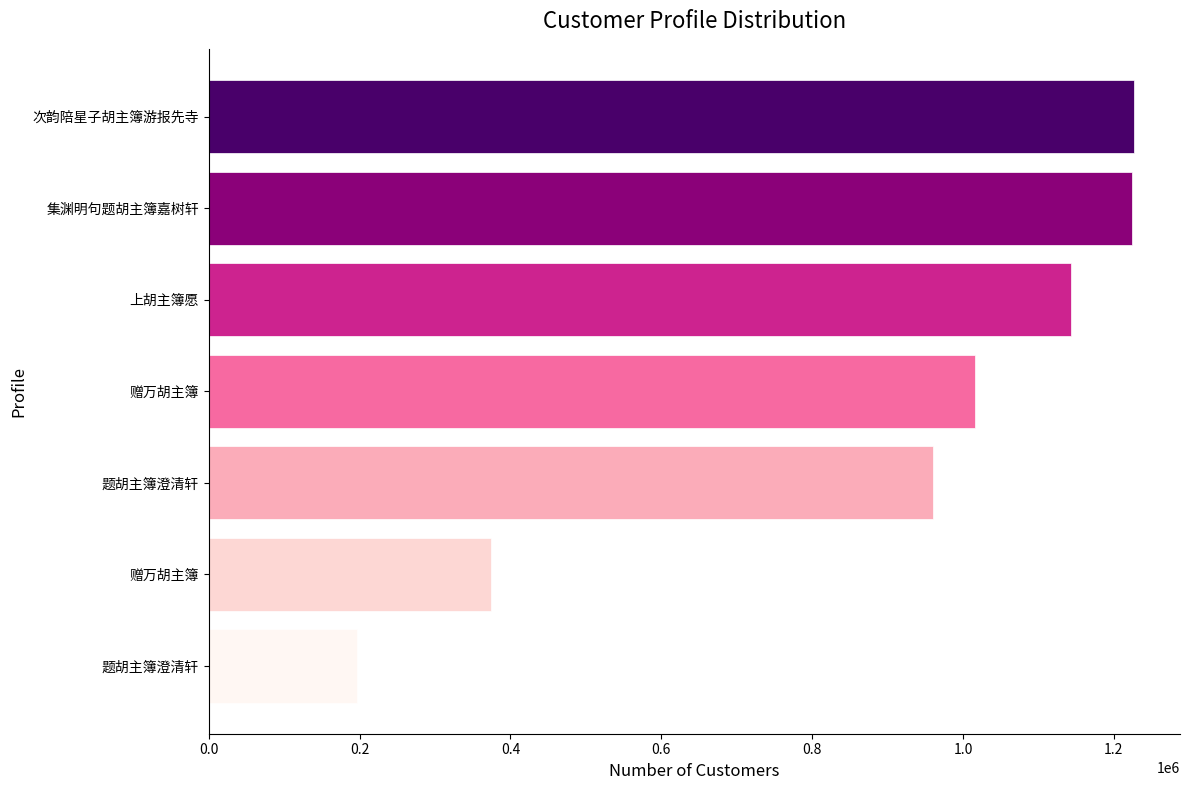

What is the difference between the maximum and minimum values?

1029492